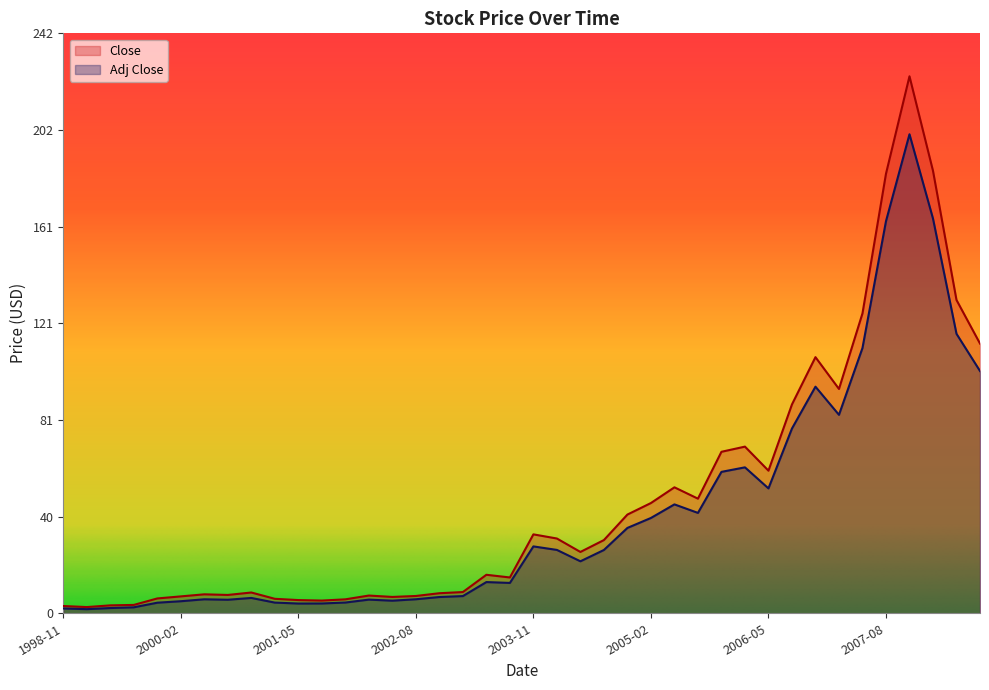

Reading left to right, extract all data points from this chart.

Close: 1998-11=3.0	1999-02=2.6	1999-05=3.3	1999-08=3.5	1999-11=6.2	2000-02=7.1	2000-05=7.9	2000-08=7.7	2000-11=8.7	2001-02=6.0	2001-05=5.5	2001-08=5.3	2001-11=5.8	2002-02=7.4	2002-05=6.8	2002-08=7.2	2002-11=8.4	2003-02=8.9	2003-05=16.1	2003-08=14.9	2003-11=32.9	2004-02=31.2	2004-05=25.6	2004-08=30.6	2004-11=41.2	2005-02=46.0	2005-05=52.6	2005-08=47.8	2005-11=67.4	2006-02=69.6	2006-05=59.5	2006-08=87.2	2006-11=106.9	2007-02=93.6	2007-05=125.2	2007-08=183.5	2007-11=224.2	2008-02=184.7	2008-05=130.8	2008-08=112.6
Adj Close: 1998-11=2.0	1999-02=1.7	1999-05=2.2	1999-08=2.5	1999-11=4.4	2000-02=5.0	2000-05=5.8	2000-08=5.6	2000-11=6.4	2001-02=4.5	2001-05=4.1	2001-08=4.1	2001-11=4.5	2002-02=5.7	2002-05=5.3	2002-08=5.9	2002-11=6.8	2003-02=7.2	2003-05=13.0	2003-08=12.7	2003-11=27.9	2004-02=26.4	2004-05=21.7	2004-08=26.4	2004-11=35.6	2005-02=39.8	2005-05=45.5	2005-08=41.9	2005-11=59.0	2006-02=60.9	2006-05=52.1	2006-08=77.1	2006-11=94.6	2007-02=82.8	2007-05=110.7	2007-08=163.7	2007-11=200.0	2008-02=164.8	2008-05=116.7	2008-08=101.1